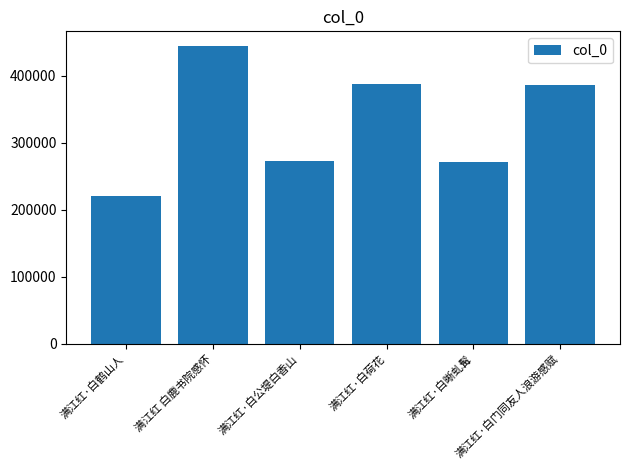

Count the number of data series in this chart.

1